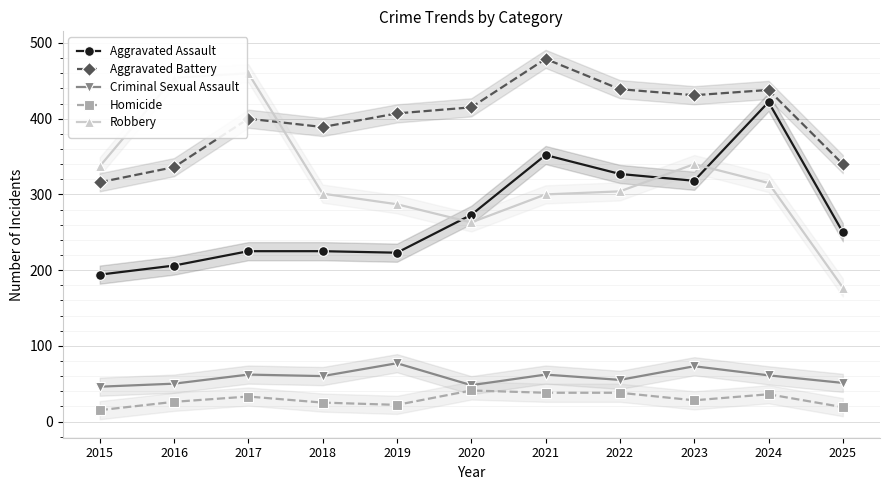

Reading left to right, extract all data points from this chart.

Aggravated Assault: 194	206	225	225	223	273	352	327	318	422	250
Aggravated Battery: 316	336	400	389	407	415	479	439	431	438	340
Criminal Sexual Assault: 46	50	62	60	77	48	62	55	73	61	51
Homicide: 15	26	33	25	22	41	38	38	28	36	19
Robbery: 337	454	460	301	287	263	300	304	340	315	177